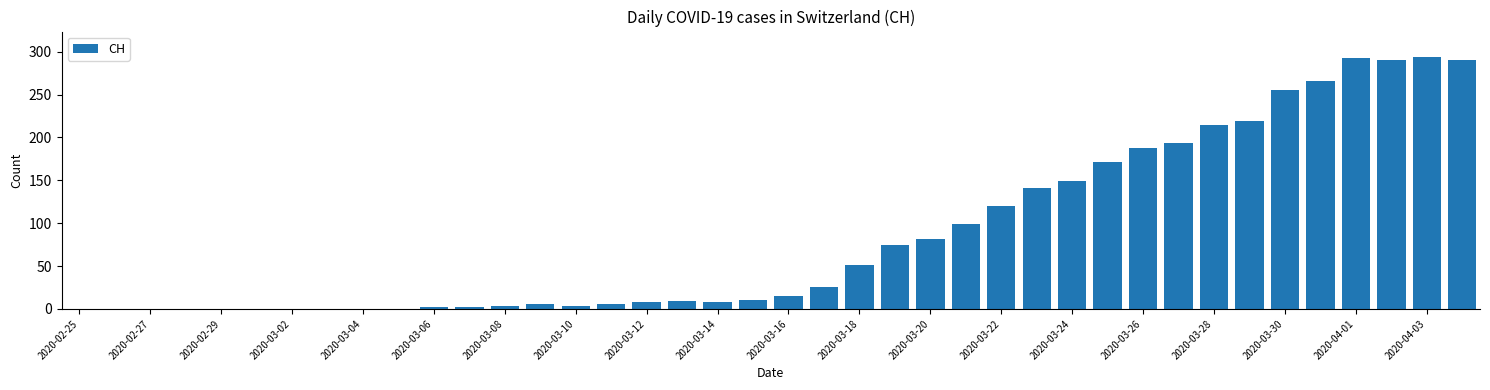

Are the bars horizontal?

No